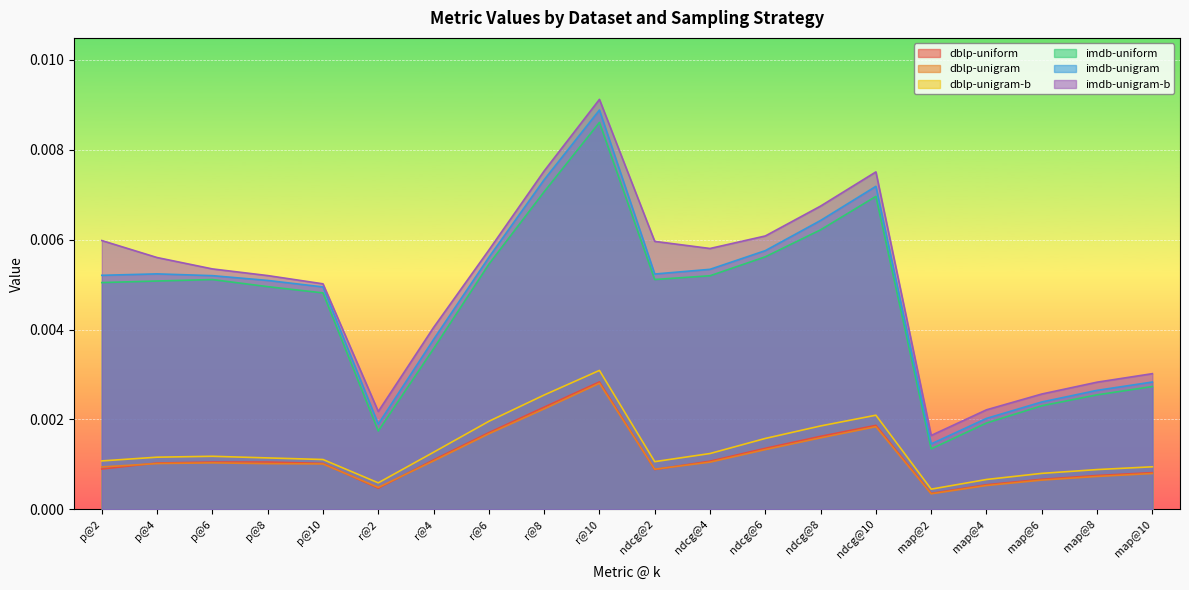

True or false: dblp-unigram and imdb-unigram-b intersect in this chart.

False